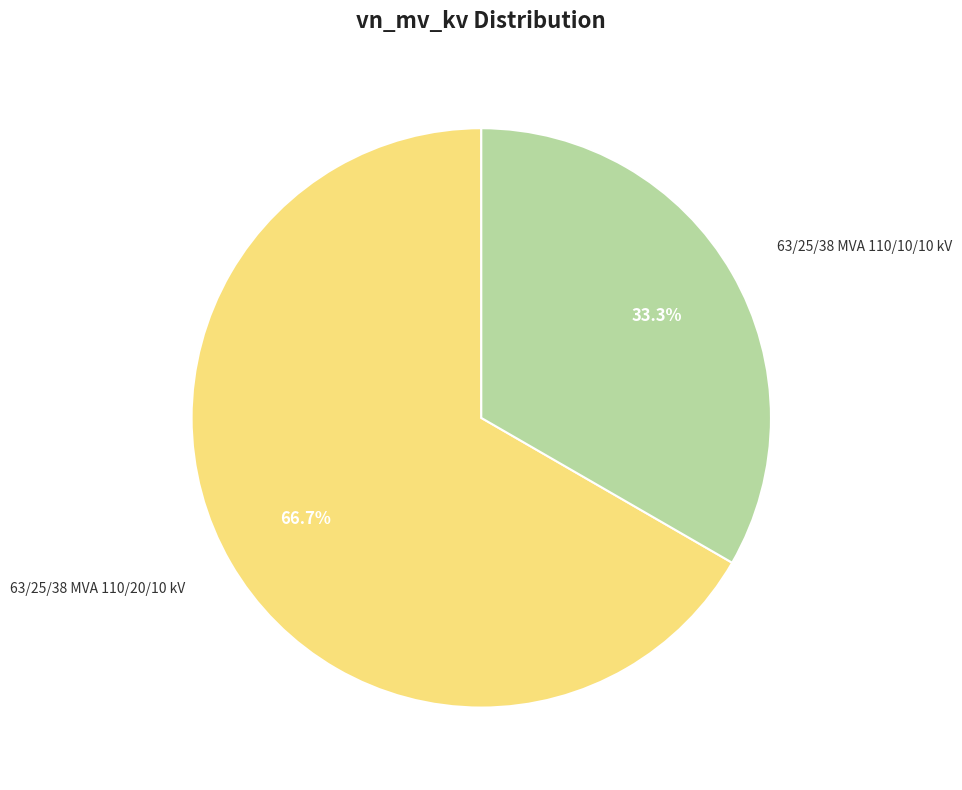

To the nearest percent, what percentage of the pie is 63/25/38 MVA 110/10/10 kV?

33%